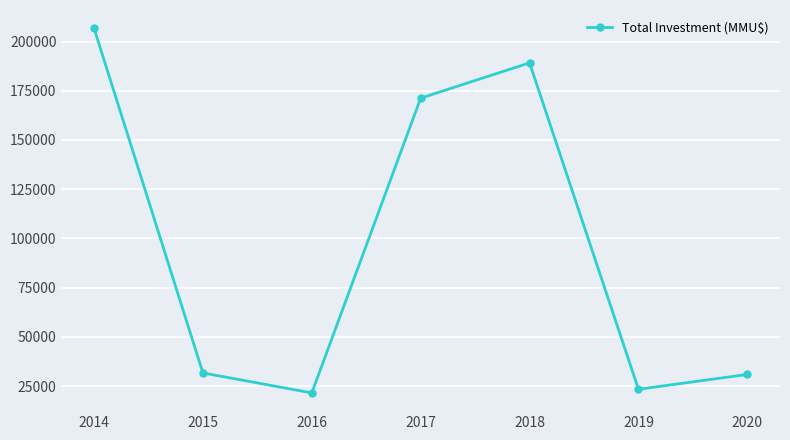

What is the difference between the maximum and minimum values?

185206